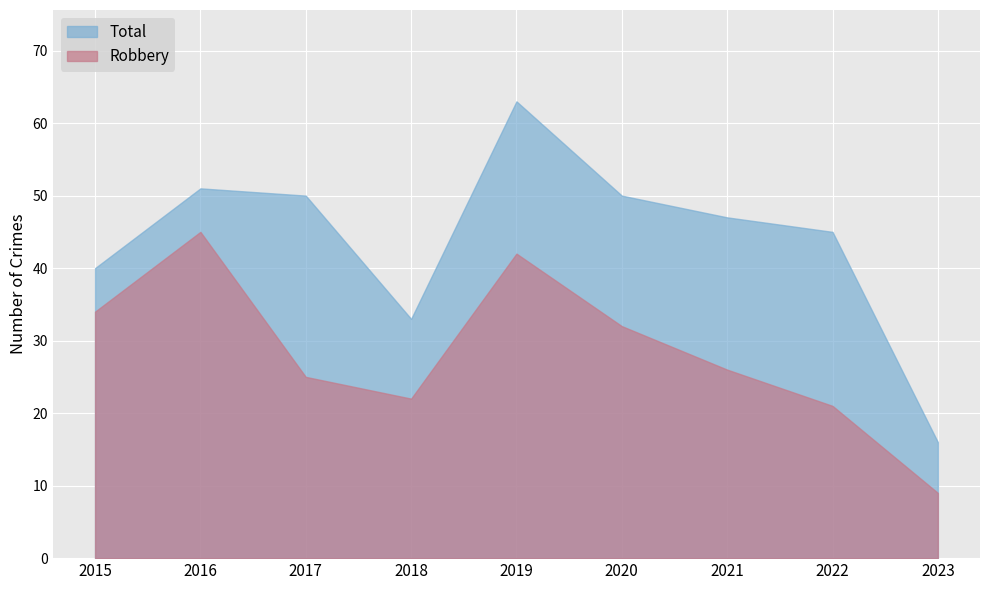

The value of Total at 2021 is 47. True or false?

True